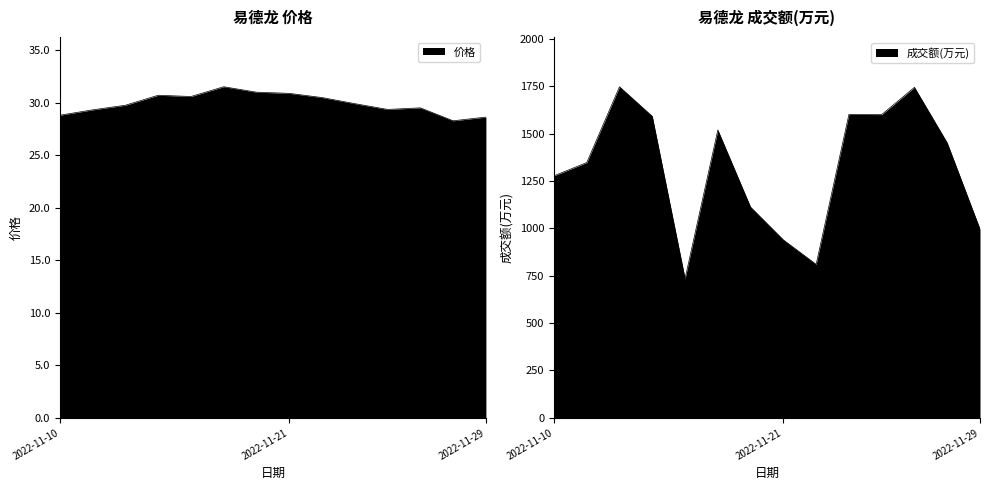

What is the total value across all series at 2022-11-11?

1376.3